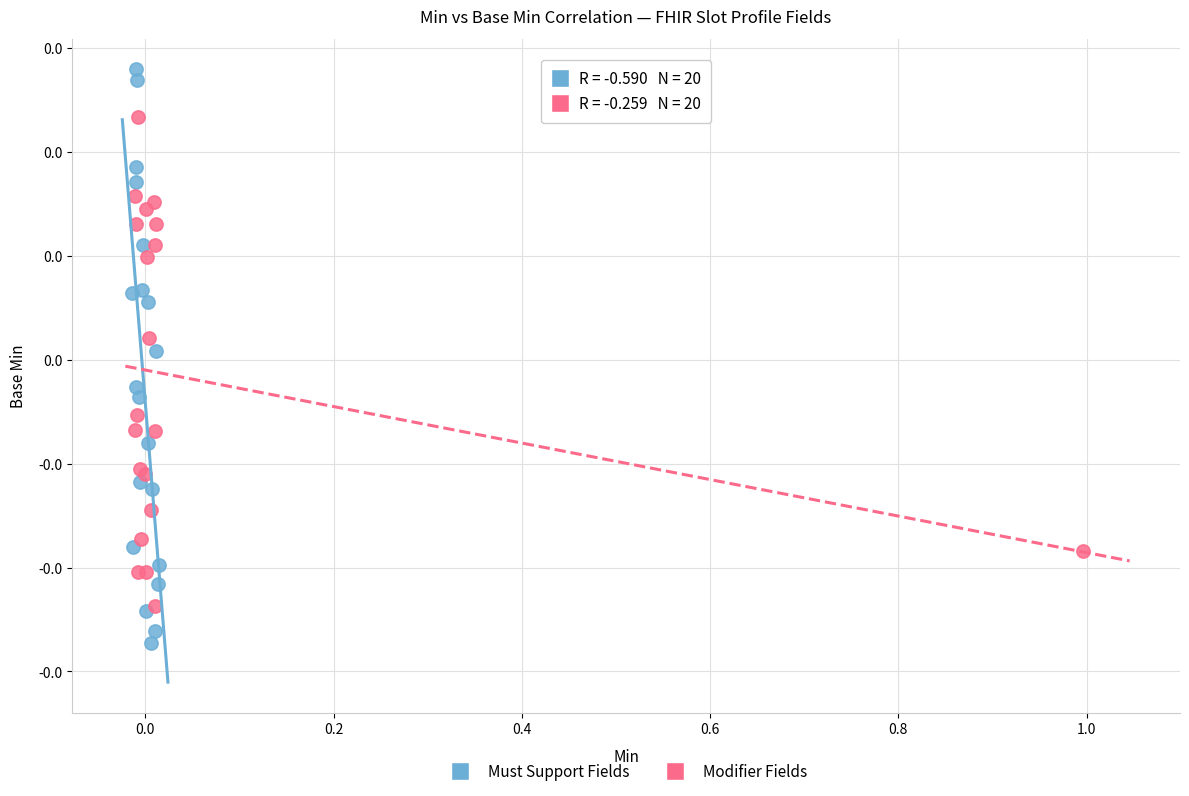

Which series reaches the minimum Y coordinate?

Must Support Fields